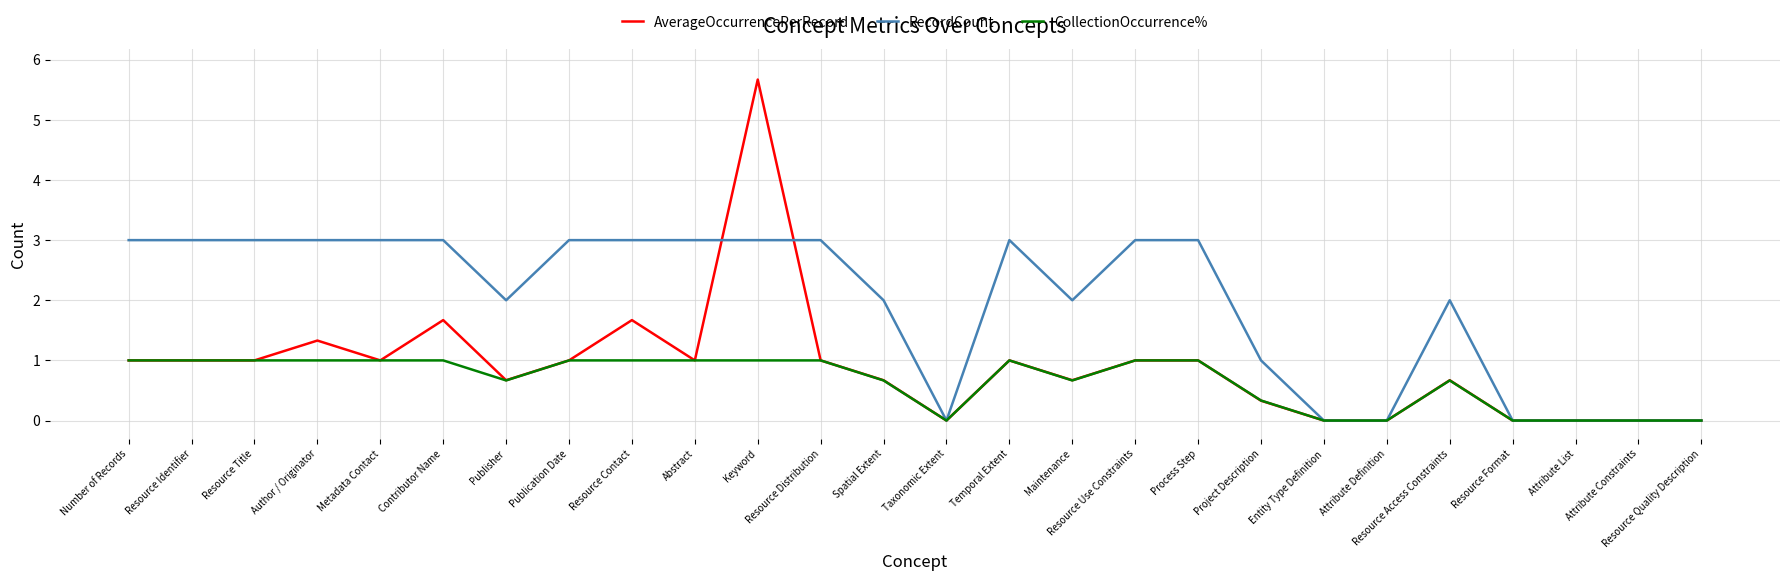

What is the difference between the second highest and minimum values in the RecordCount series?

3.0